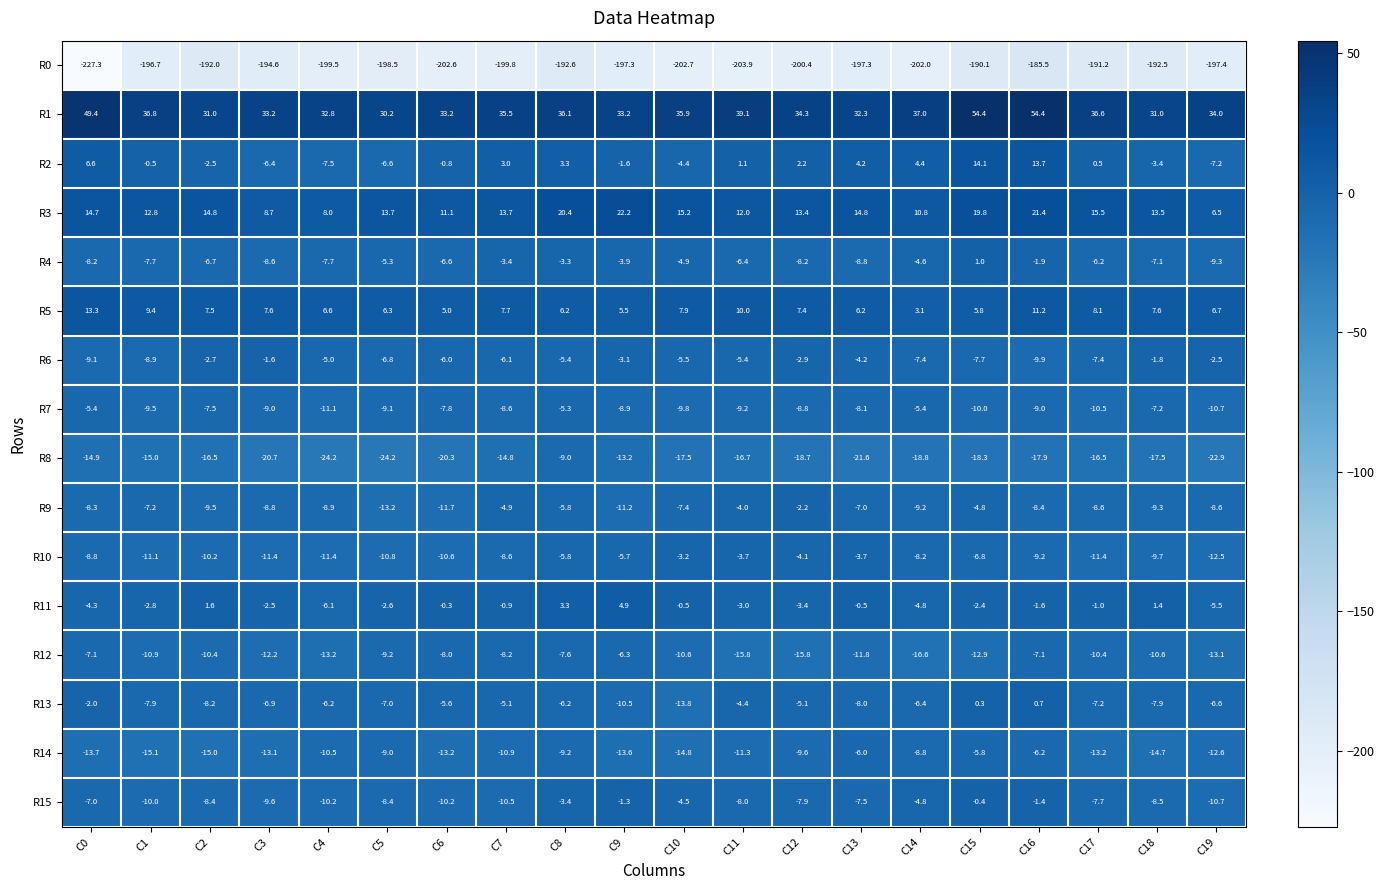

Where is R7 nearest to the value -8?

C13